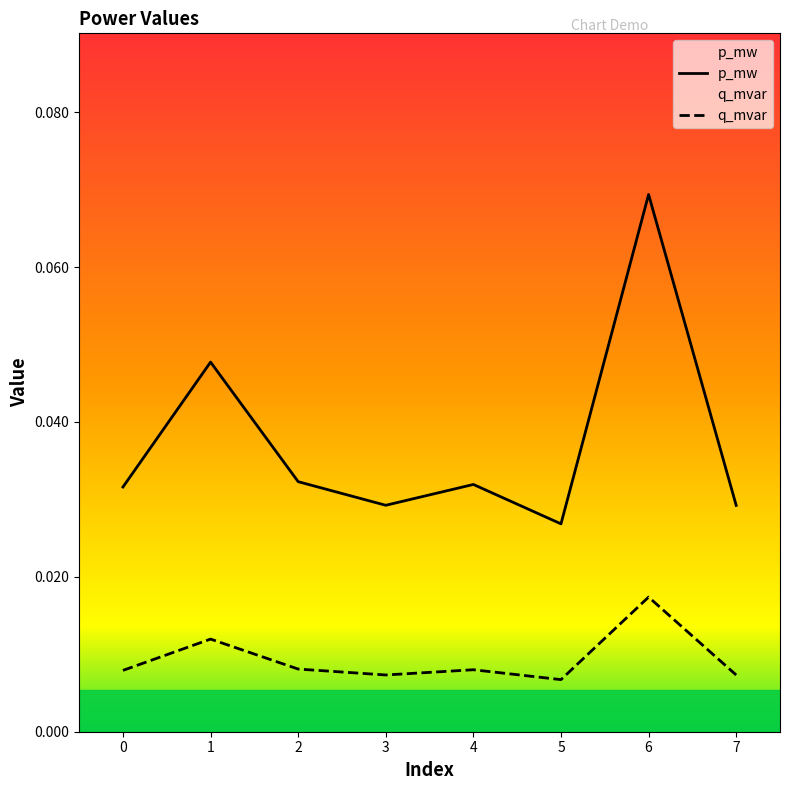

Reading right to left, transcribe all the data shown in this chart.

p_mw: 7=0.0	6=0.1	5=0.0	4=0.0	3=0.0	2=0.0	1=0.0	0=0.0
q_mvar: 7=0.0	6=0.0	5=0.0	4=0.0	3=0.0	2=0.0	1=0.0	0=0.0